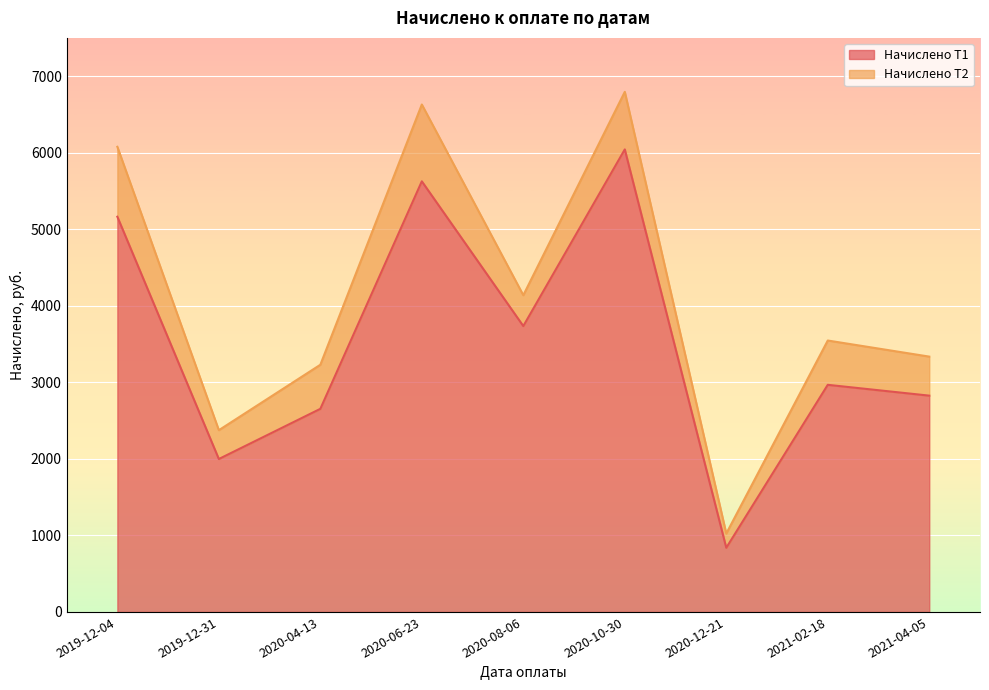

At which category does the chart reach its peak across all series?

2020-10-30